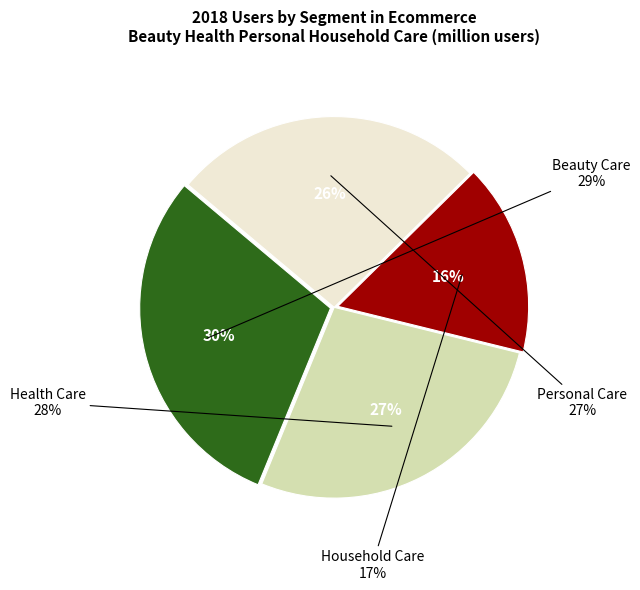

Is there any slice that represents more than half of the pie?

No